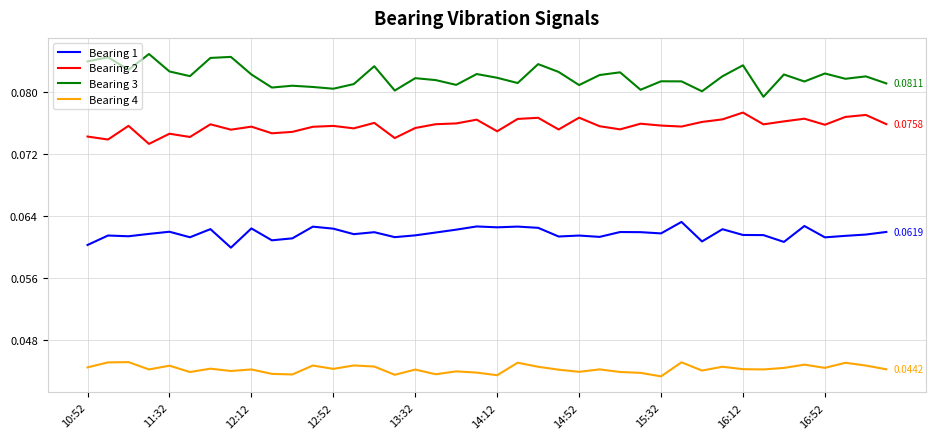

Rank the series by their maximum value, from highest to lowest.

Bearing 3, Bearing 2, Bearing 1, Bearing 4